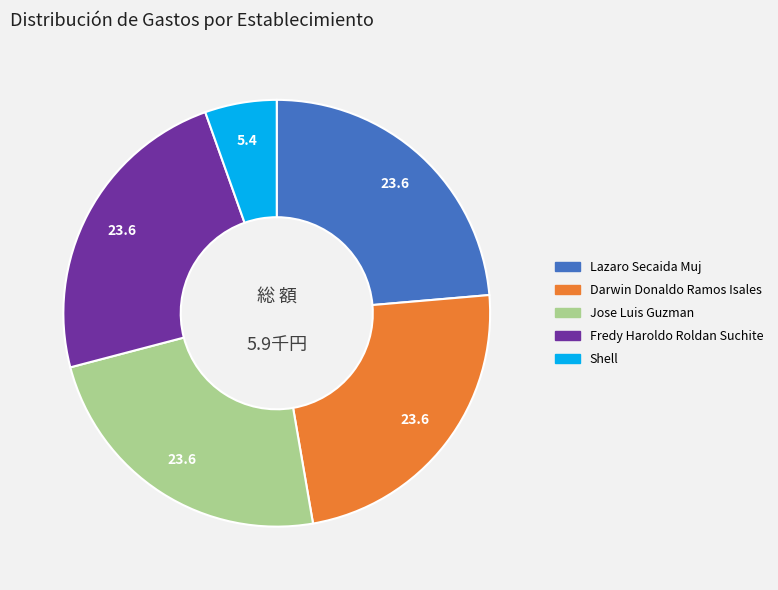

Count the number of slices in the pie.

5